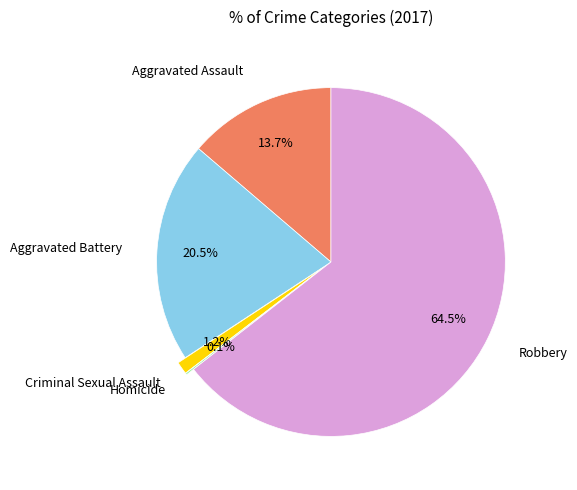

Does any single category account for the majority?

Yes